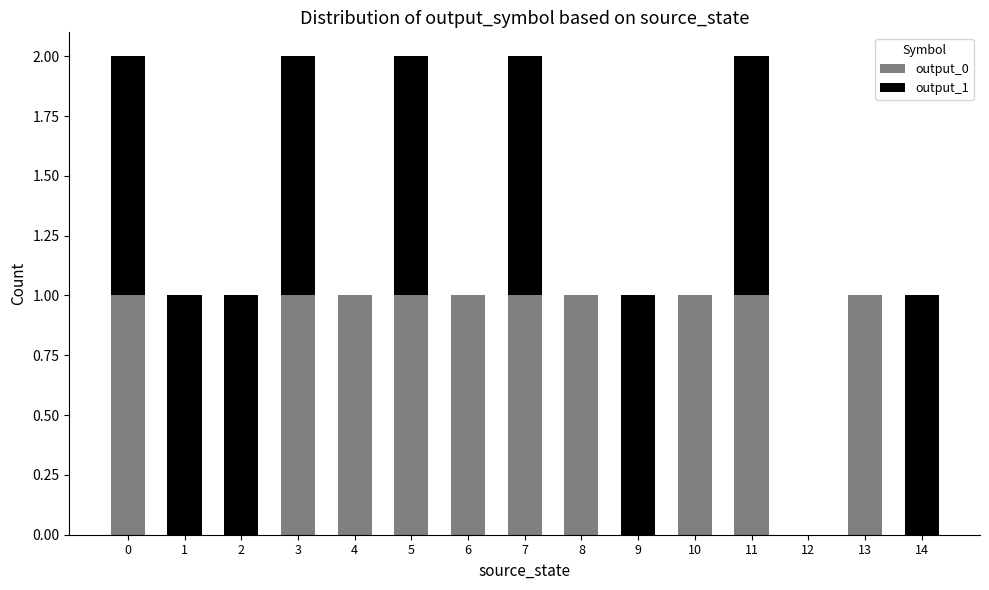

The output_0 series shows 1 at 10. True or false?

True